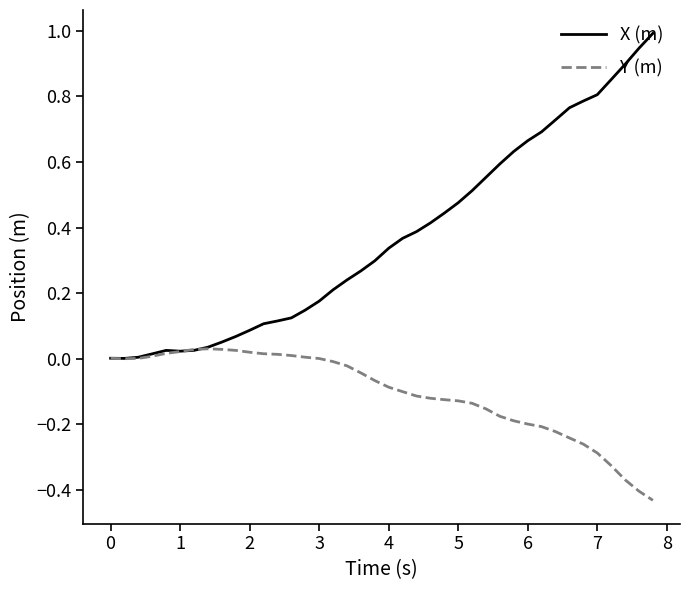

How many lines are shown in the chart?

2